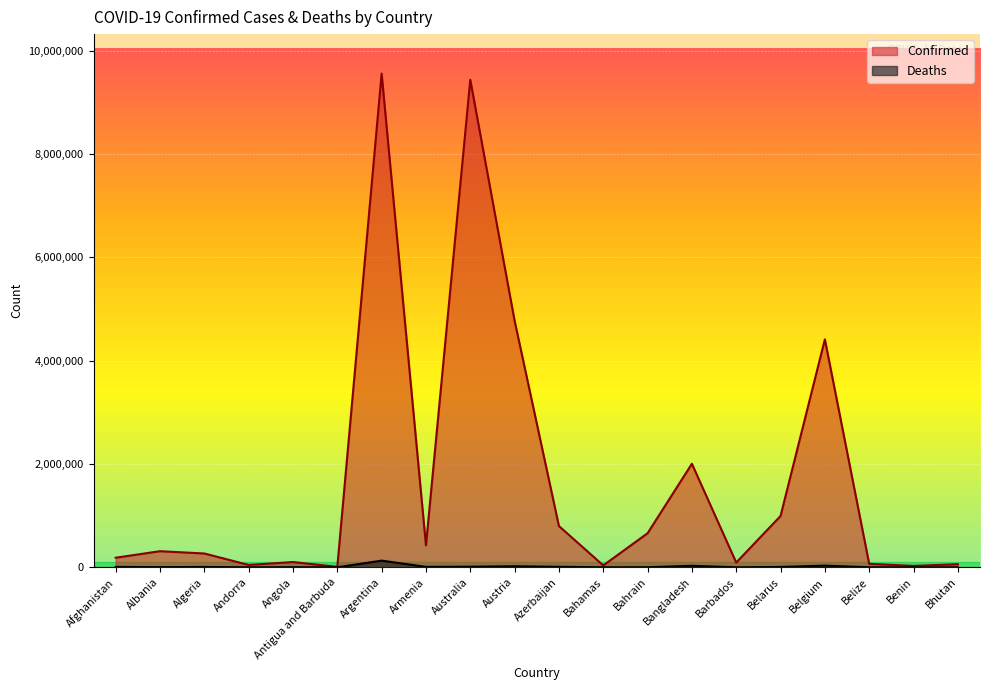

The Confirmed series shows 90988 at Bhutan. True or false?

False